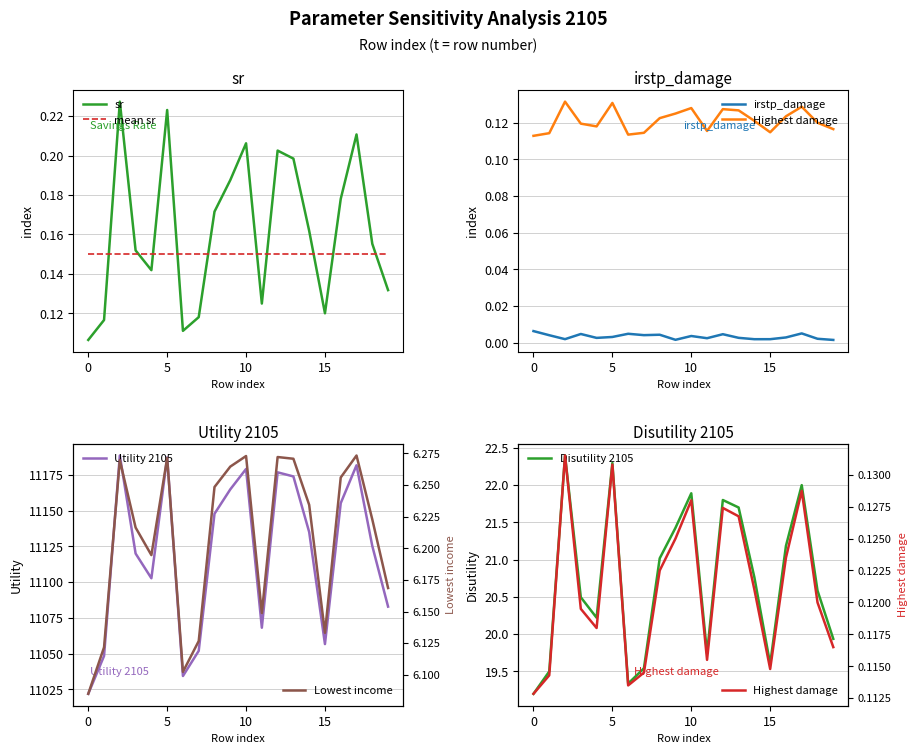

True or false: Utility 2105 and Disutility 2105 cross at least once.

False